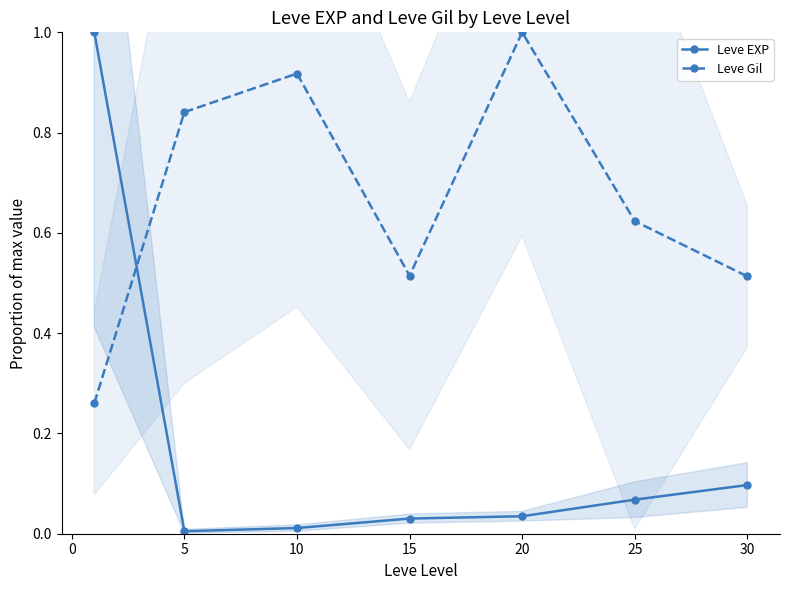

Reading right to left, extract all data points from this chart.

Leve EXP: 0.1	0.1	0.0	0.0	0.0	0.0	1.0
Leve Gil: 0.5	0.6	1.0	0.5	0.9	0.8	0.3